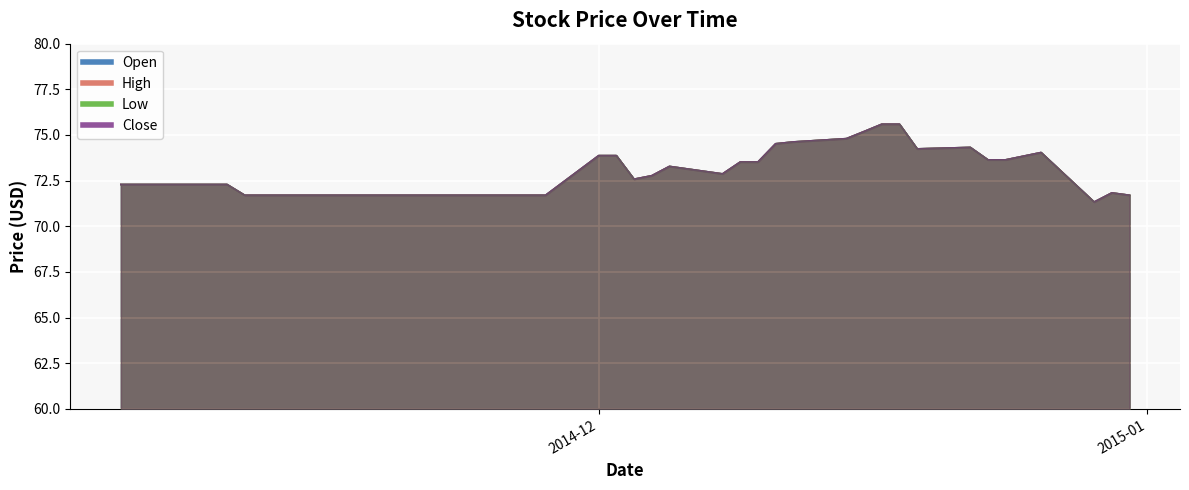

At how many categories does at least one series exceed 73?

16